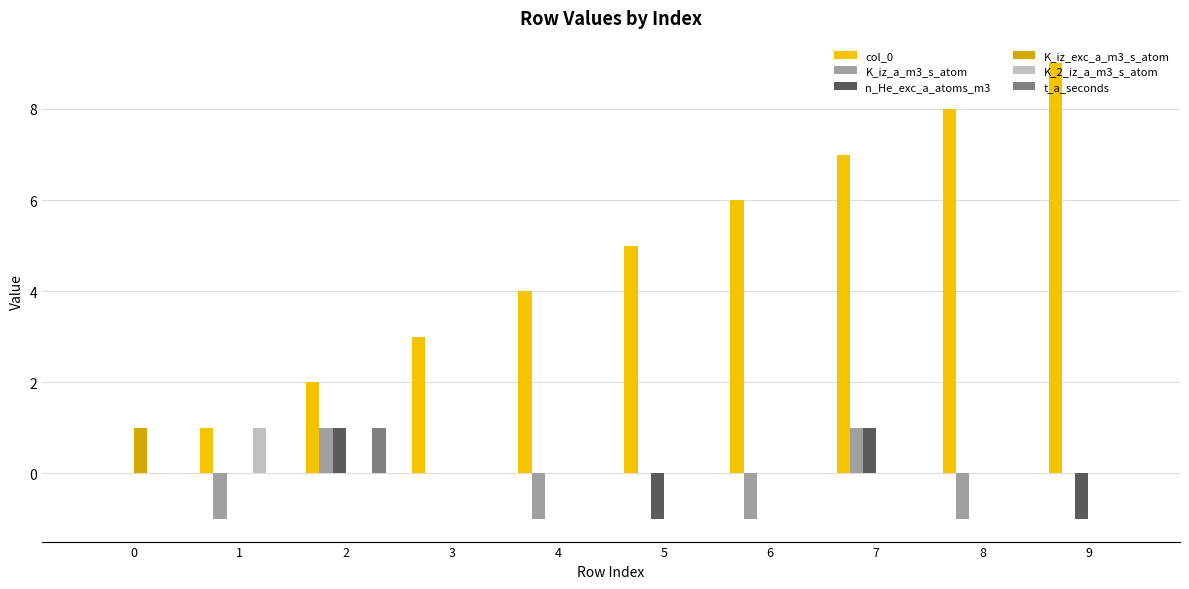

Which series has the largest total across all categories?

col_0